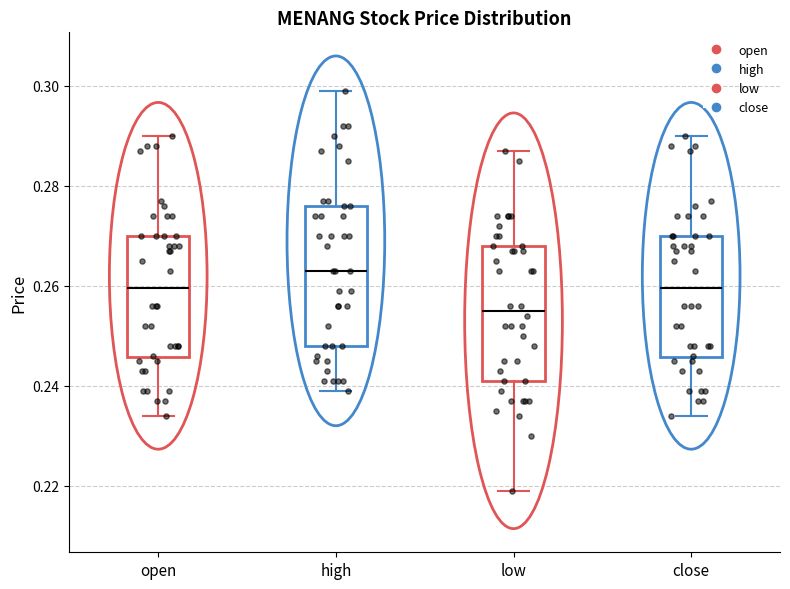

Which box has the lowest median line?

low